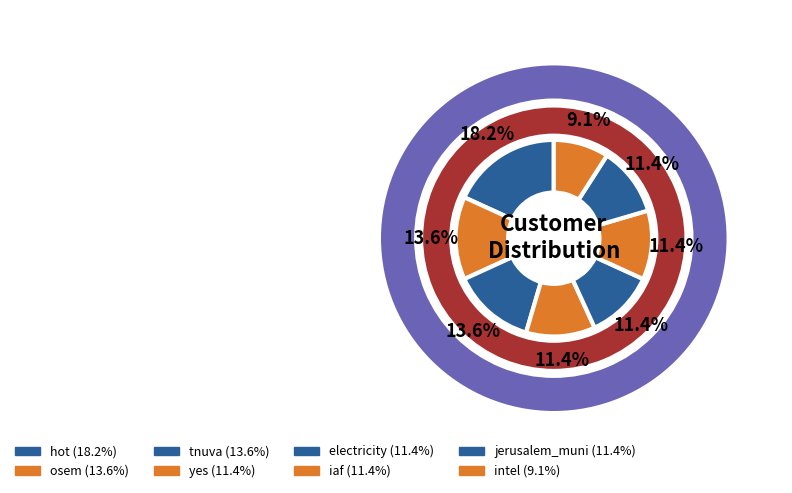

Does any single category account for the majority?

No